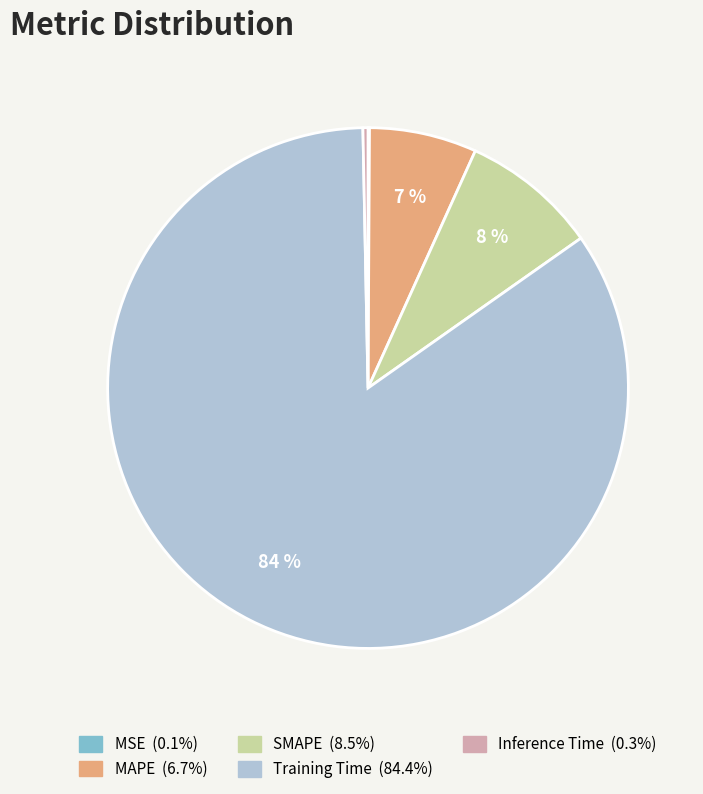

Do Inference Time and Training Time together represent more than half of the pie?

Yes